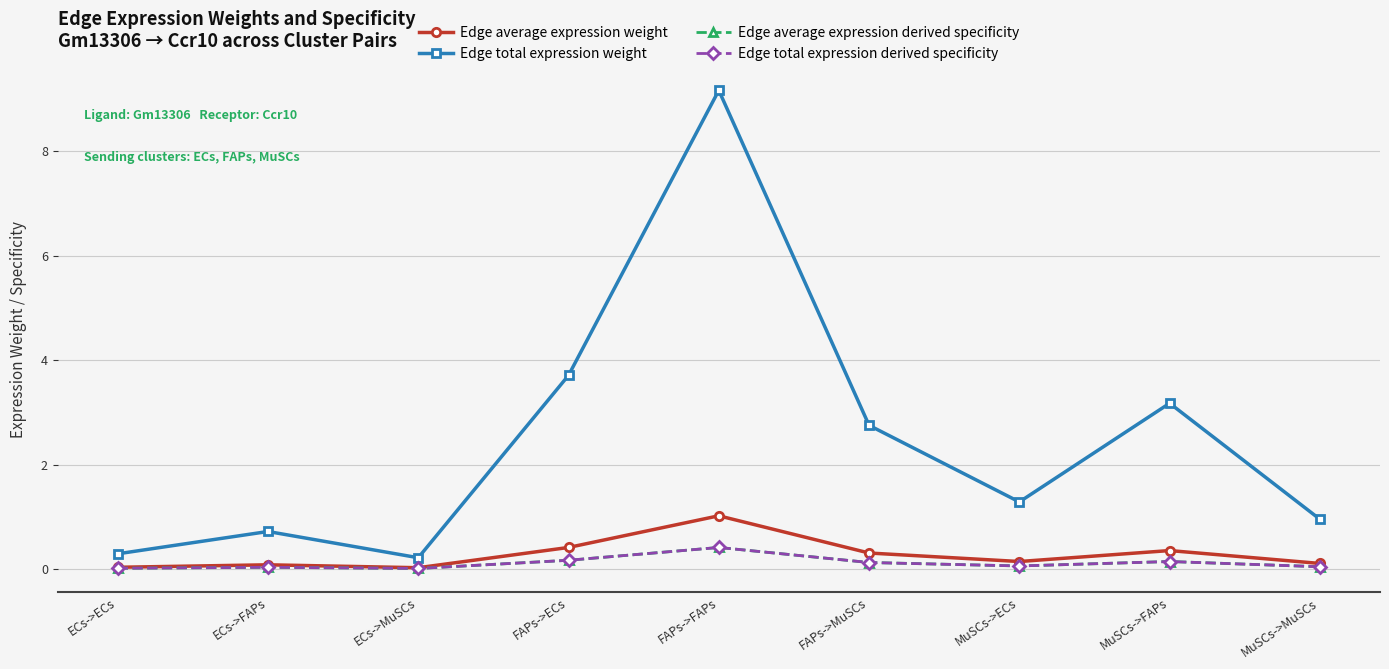

Is this an area chart (filled region under the line)?

No